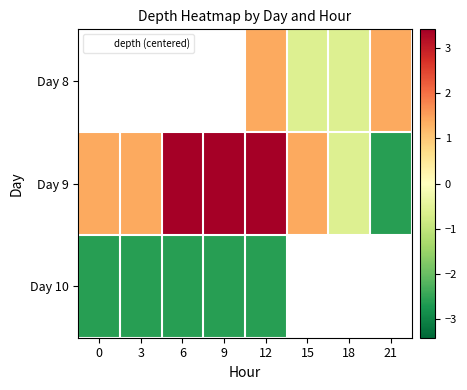

How many distinct data groups are displayed?

3